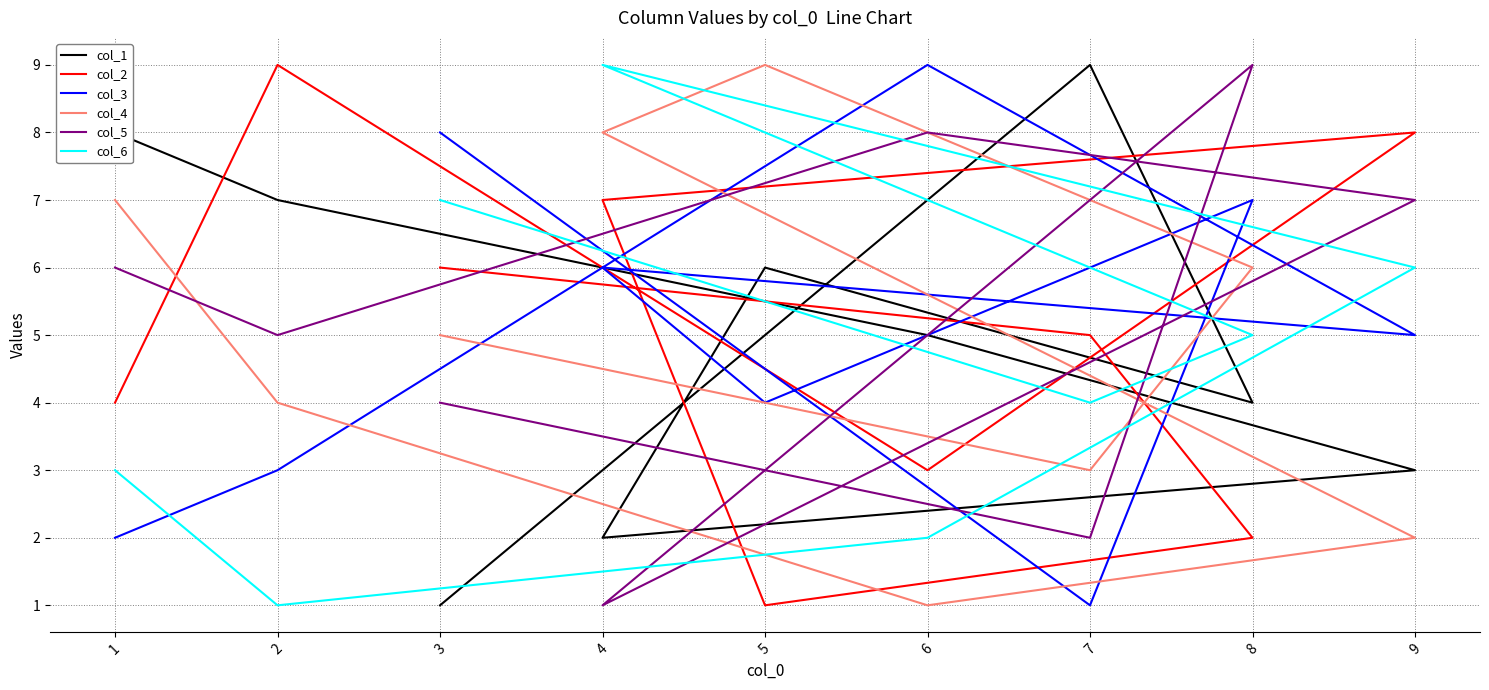

What is the average value of the col_4 series?

5